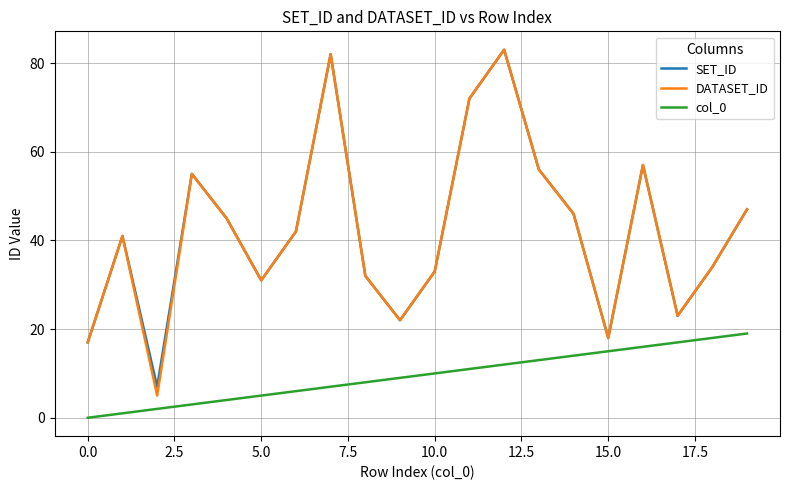

How many lines are shown in the chart?

3